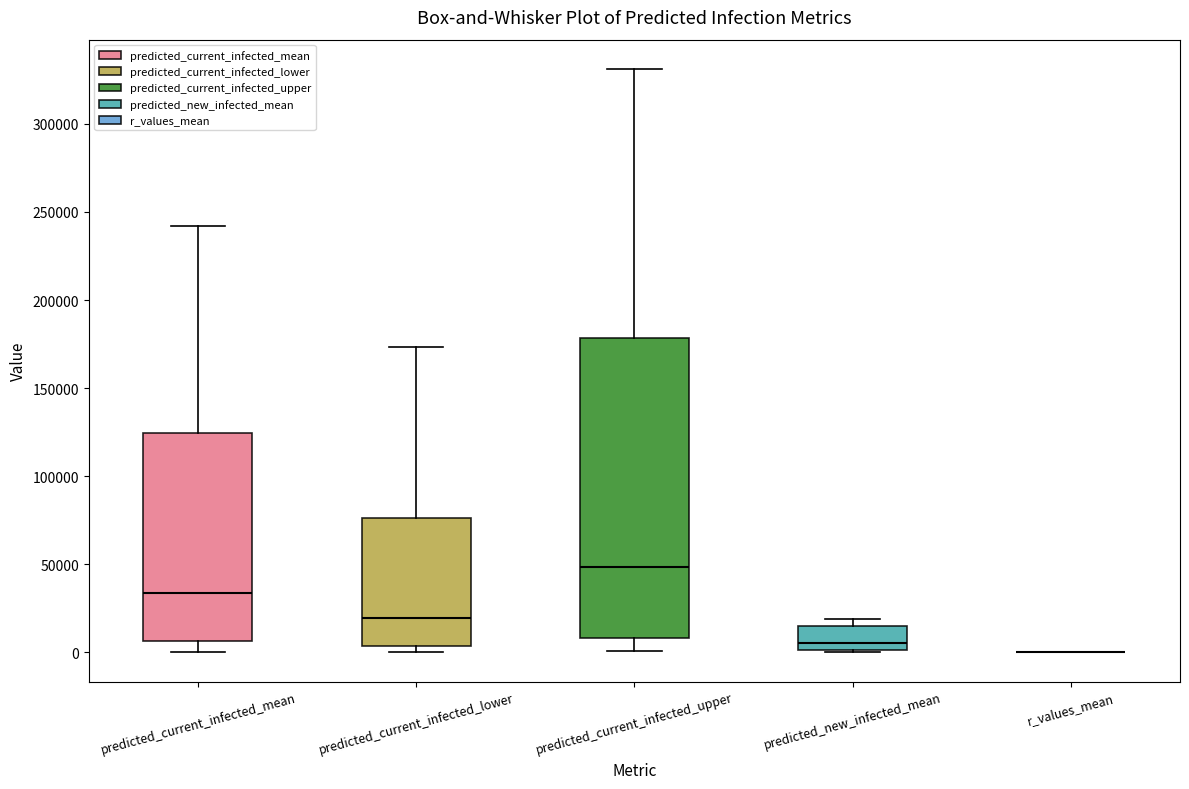

Reading left to right, transcribe this box plot: for each box, give where its median line is, the range the box spans, and where its two whiskers end, as read against the y-axis. The values are not printed on the chart, so give them approximately, as read against the axis.

predicted_current_infected_mean: median 35000, box 5000 to 125000, whiskers 0 to 240000
predicted_current_infected_lower: median 20000, box 5000 to 75000, whiskers 0 to 175000
predicted_current_infected_upper: median 50000, box 10000 to 180000, whiskers 0 to 330000
predicted_new_infected_mean: median 5000, box 0 to 15000, whiskers 0 to 20000
r_values_mean: box collapsed to a line at 0, whiskers 0 to 0